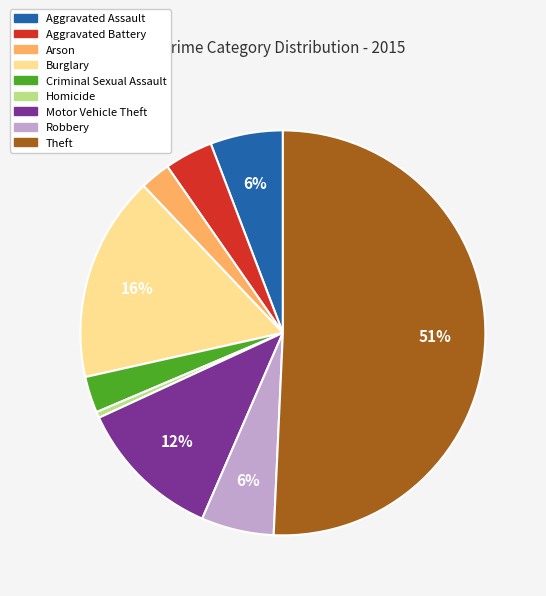

How many slices are in this pie chart?

9